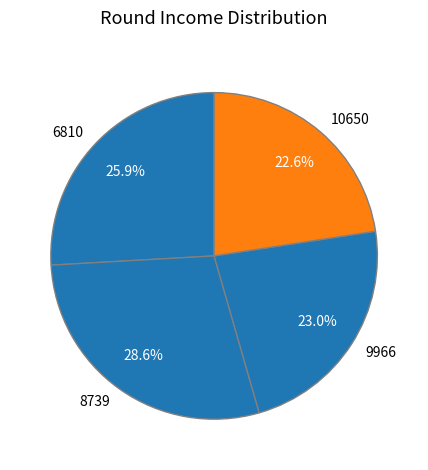

How many segments does this pie chart have?

4